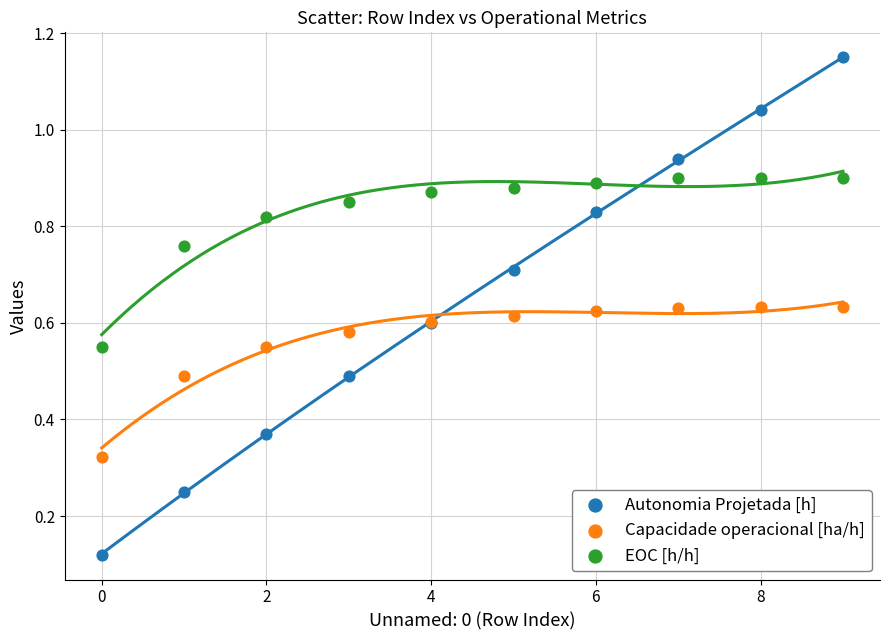

What are all the series names shown in the legend?

Autonomia Projetada [h], Capacidade operacional [ha/h], EOC [h/h]